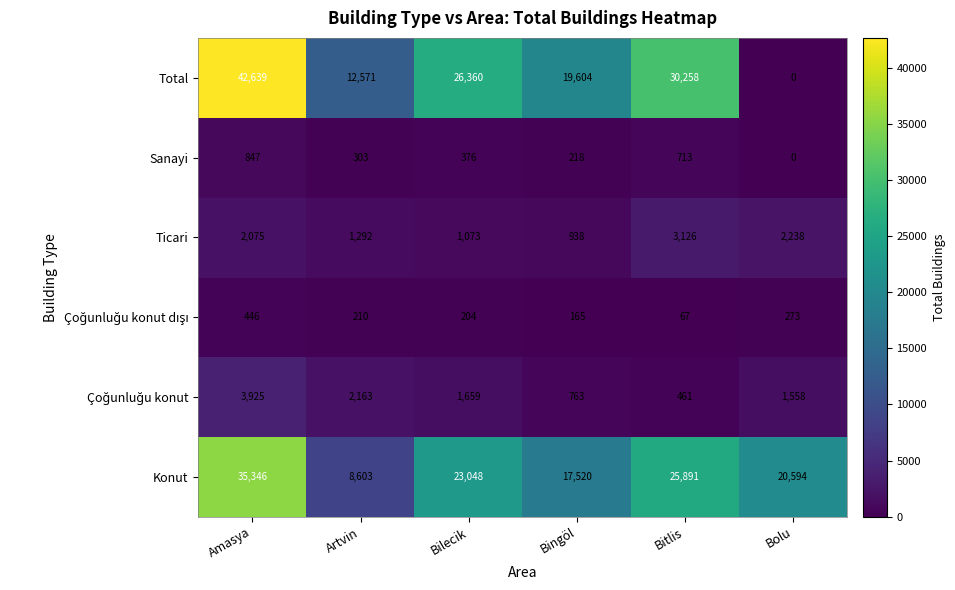

What is the difference between the maximum and minimum values in the Total series?

42639